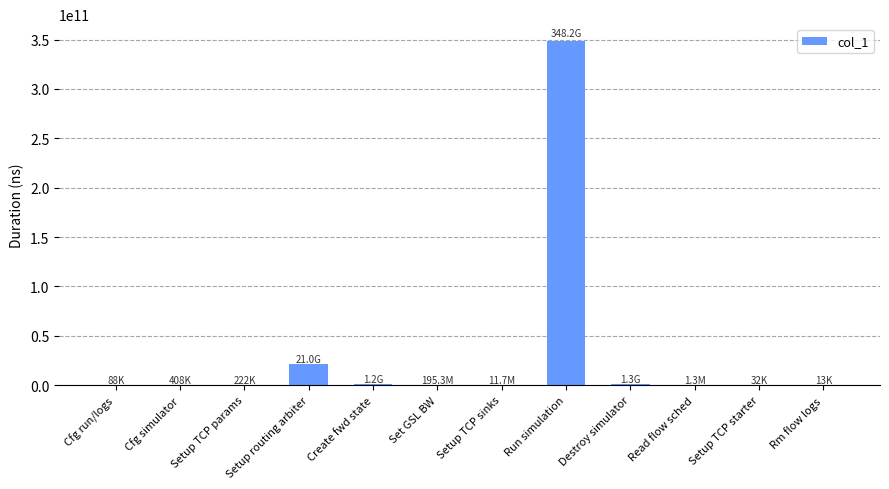

What is the sum of all values?

371857044692